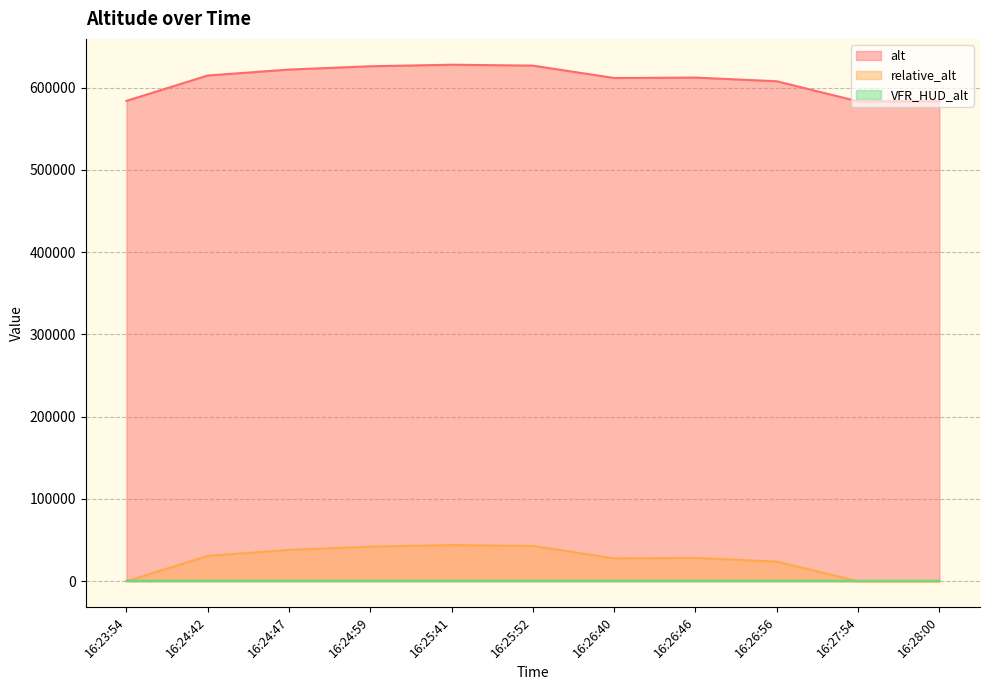

Reading left to right, transcribe all the data shown in this chart.

alt: 16:23:54=583990.0	16:24:42=614842.9	16:24:47=622084.0	16:24:59=626082.5	16:25:41=627970.0	16:25:52=626865.7	16:26:40=611802.9	16:26:46=612322.5	16:26:56=607860.0	16:27:54=583414.0	16:28:00=583662.0
relative_alt: 16:23:54=8.5	16:24:42=30859.3	16:24:47=38100.6	16:24:59=42099.0	16:25:41=43983.2	16:25:52=42881.0	16:26:40=27817.6	16:26:46=28338.5	16:26:56=23873.0	16:27:54=0.0	16:28:00=0.0
VFR_HUD_alt: 16:23:54=584.0	16:24:42=614.8	16:24:47=622.1	16:24:59=626.1	16:25:41=628.0	16:25:52=626.9	16:26:40=611.8	16:26:46=612.3	16:26:56=607.9	16:27:54=583.4	16:28:00=583.7